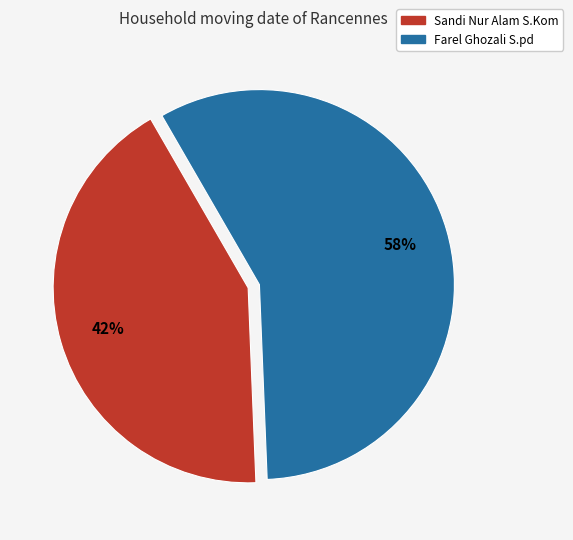

Is the sum of Sandi Nur Alam S.Kom and Farel Ghozali S.pd greater than half?

Yes